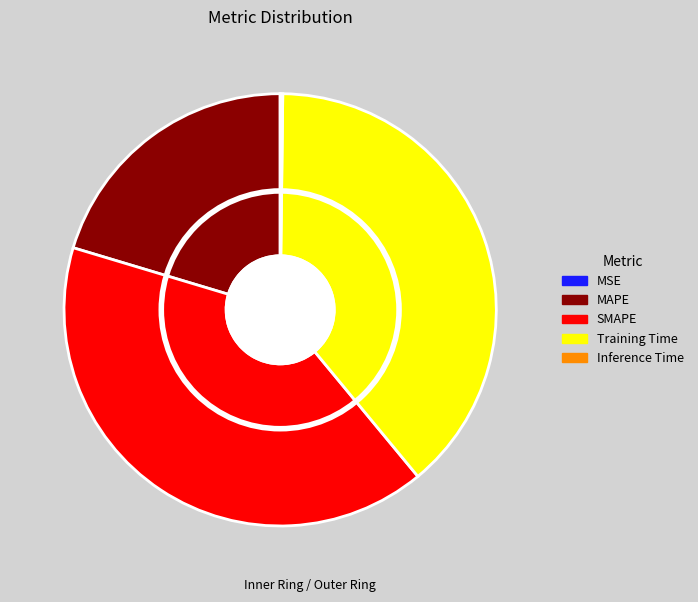

What is the largest slice in the pie chart?

SMAPE